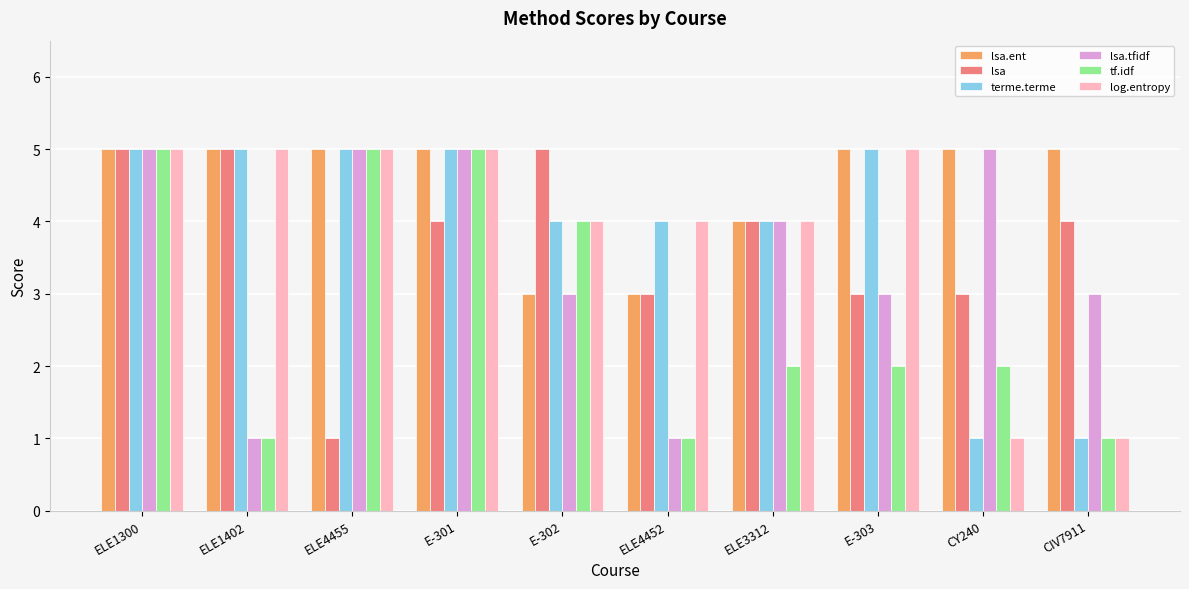

Reading left to right, extract all data points from this chart.

lsa.ent: 5	5	5	5	3	3	4	5	5	5
lsa: 5	5	1	4	5	3	4	3	3	4
terme.terme: 5	5	5	5	4	4	4	5	1	1
lsa.tfidf: 5	1	5	5	3	1	4	3	5	3
tf.idf: 5	1	5	5	4	1	2	2	2	1
log.entropy: 5	5	5	5	4	4	4	5	1	1